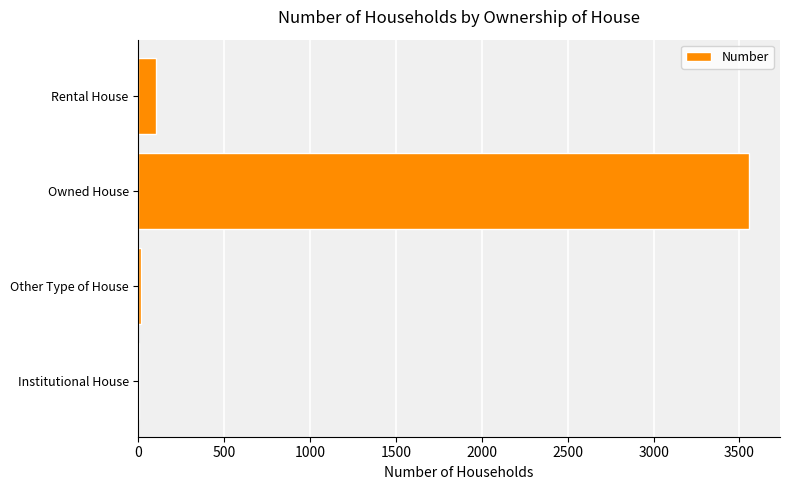

Between Owned House and Institutional House, which is larger?

Owned House